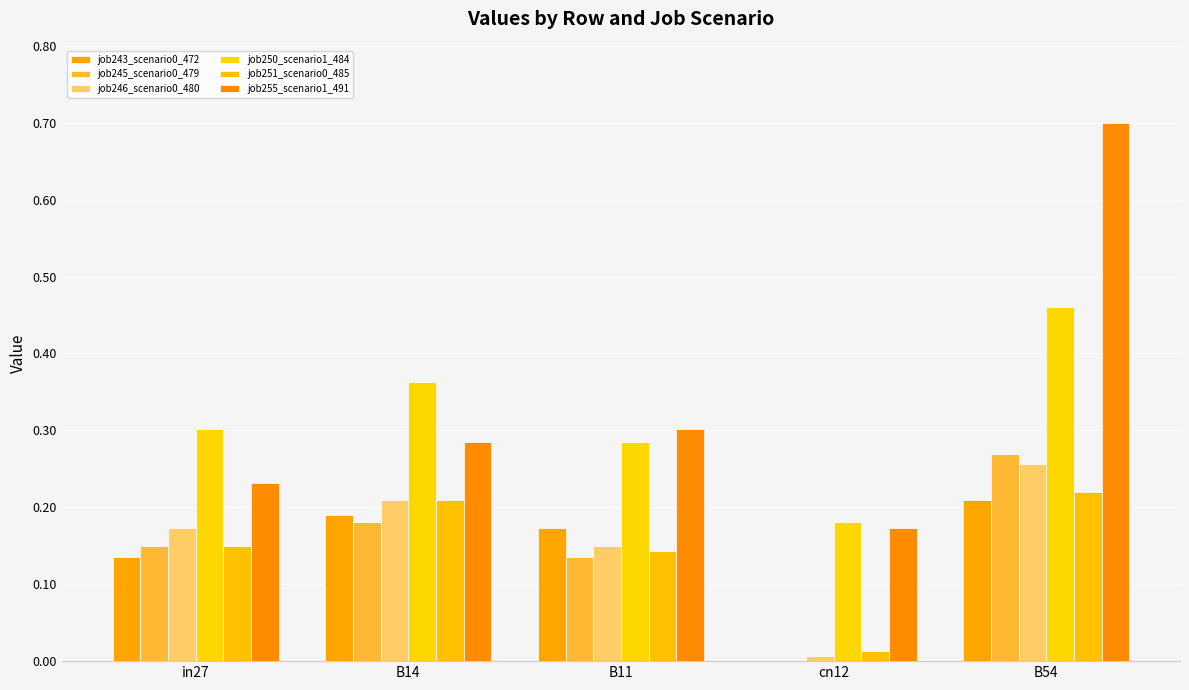

What is the lowest value of the job250_scenario1_484 series?

0.2